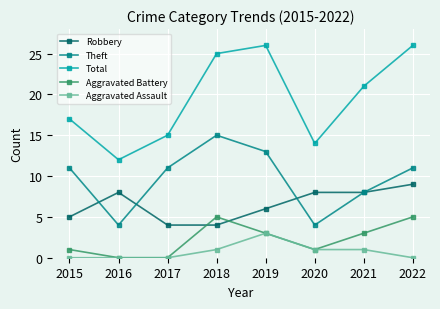

At which category does Total reach its first local valley?

2016